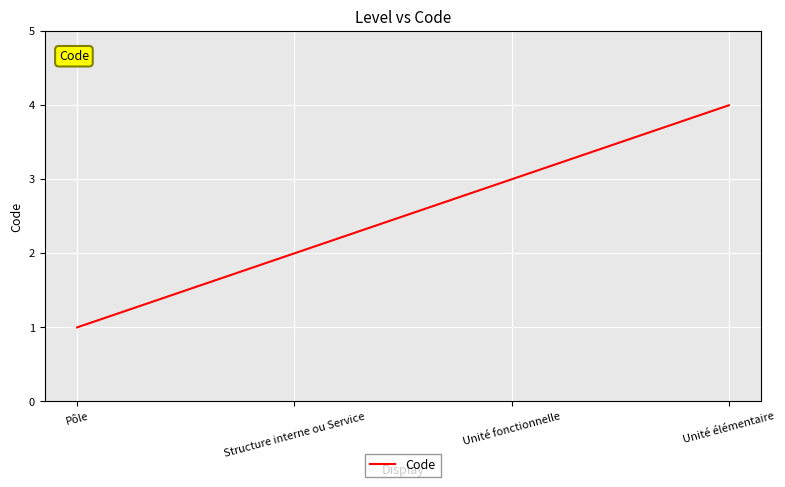

The value at Pôle is 0. True or false?

False